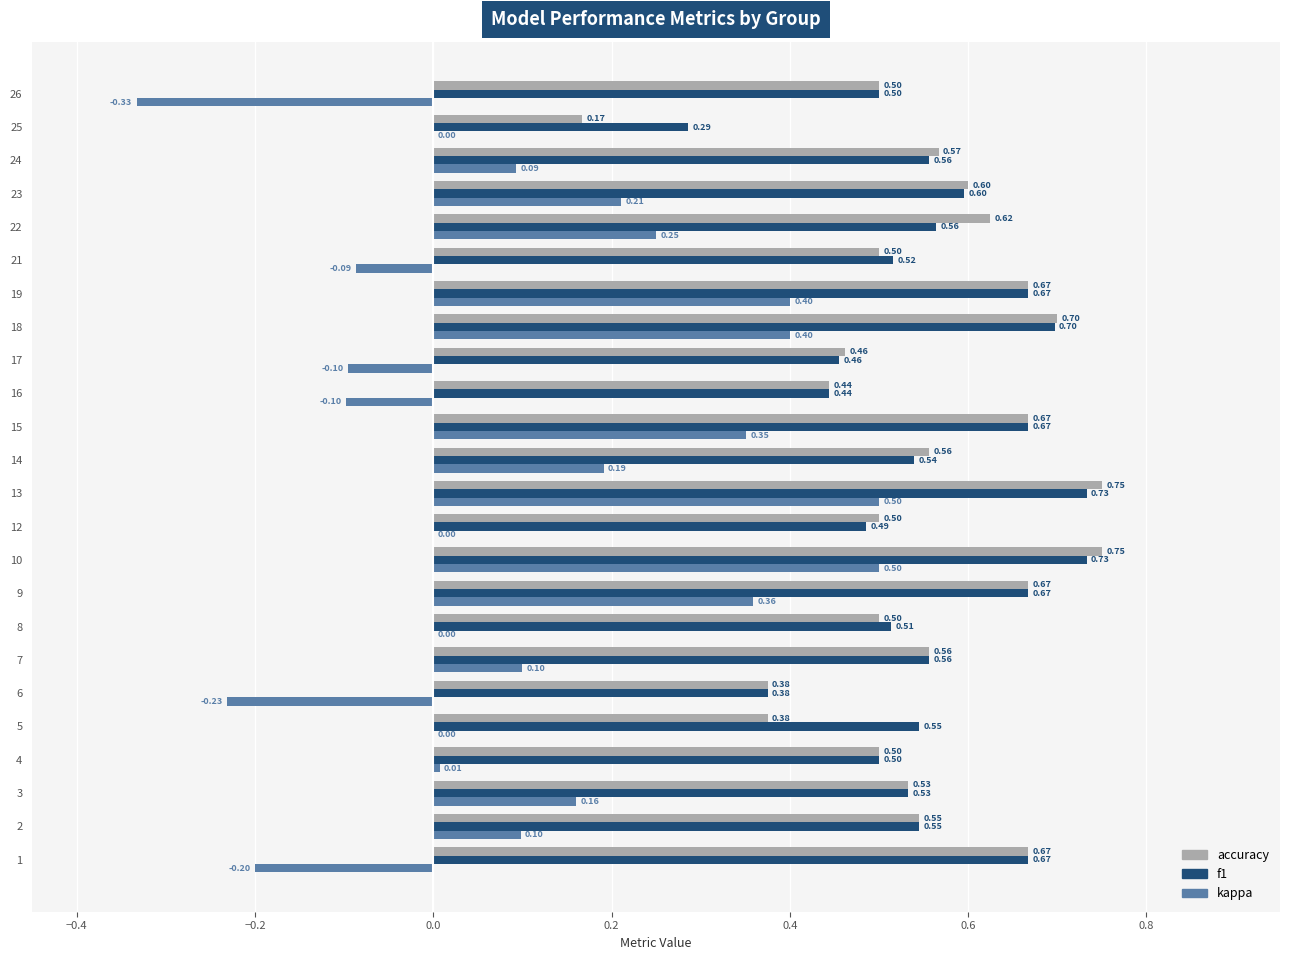

What is the sum of the accuracy values at 4 and 14?

1.1